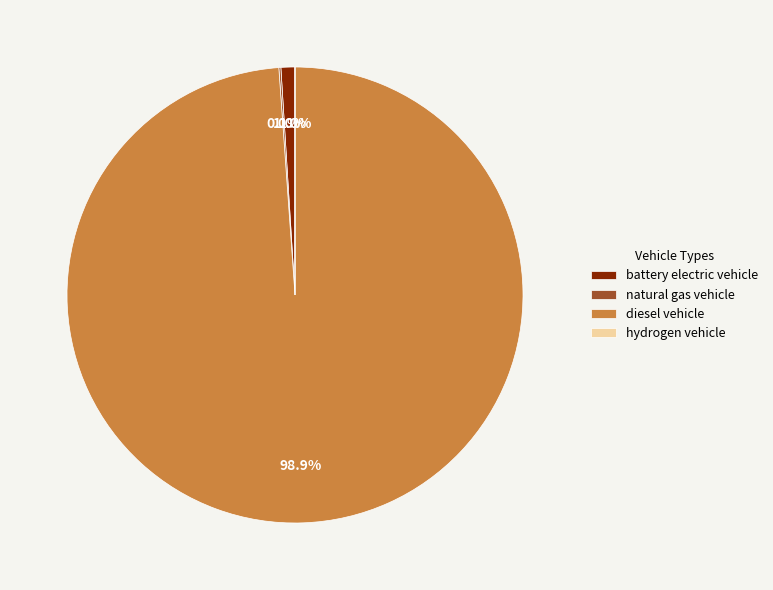

Does any single category account for the majority?

Yes